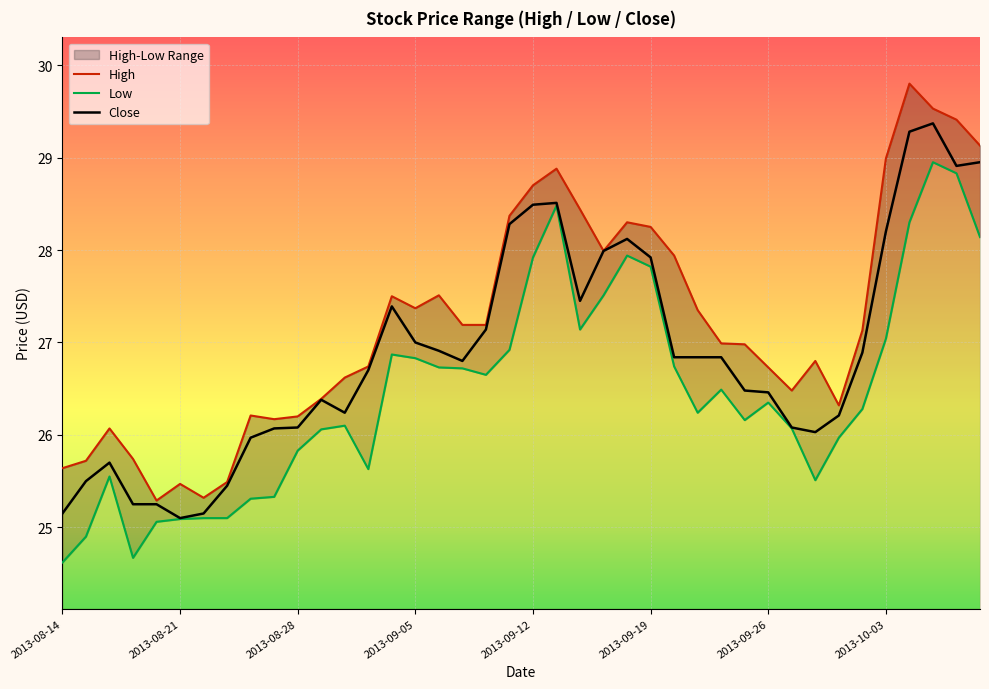

Which series changed the most between 2013-08-20 and 2013-09-09?

High